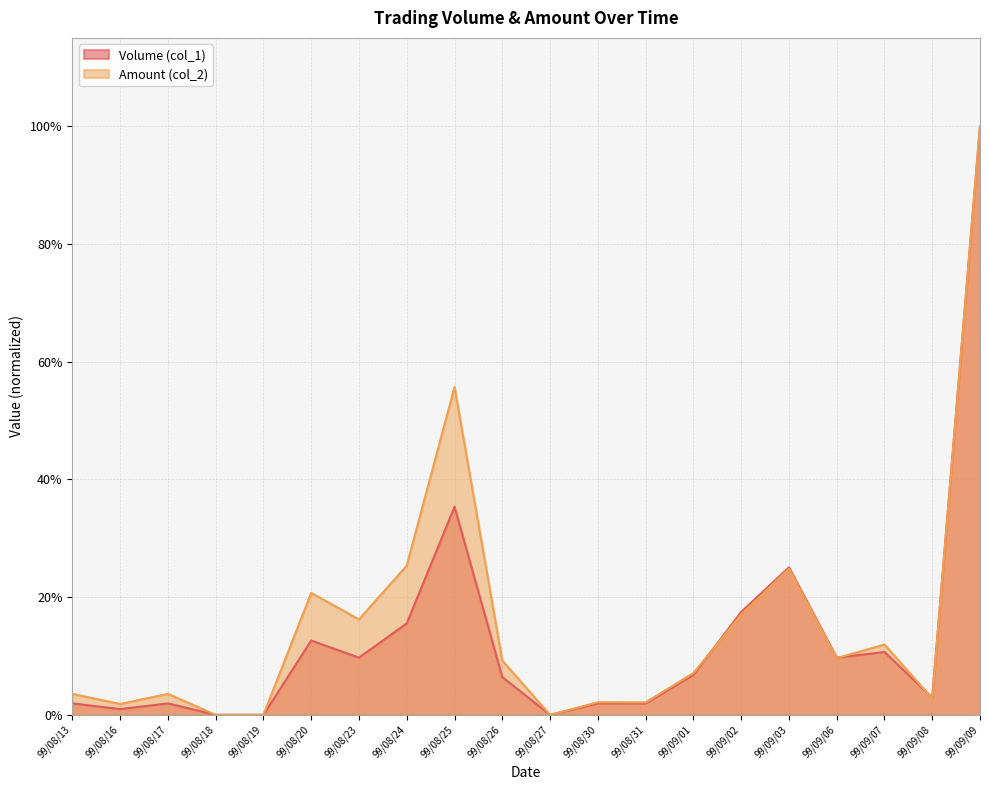

At how many categories does at least one series exceed 71?

1